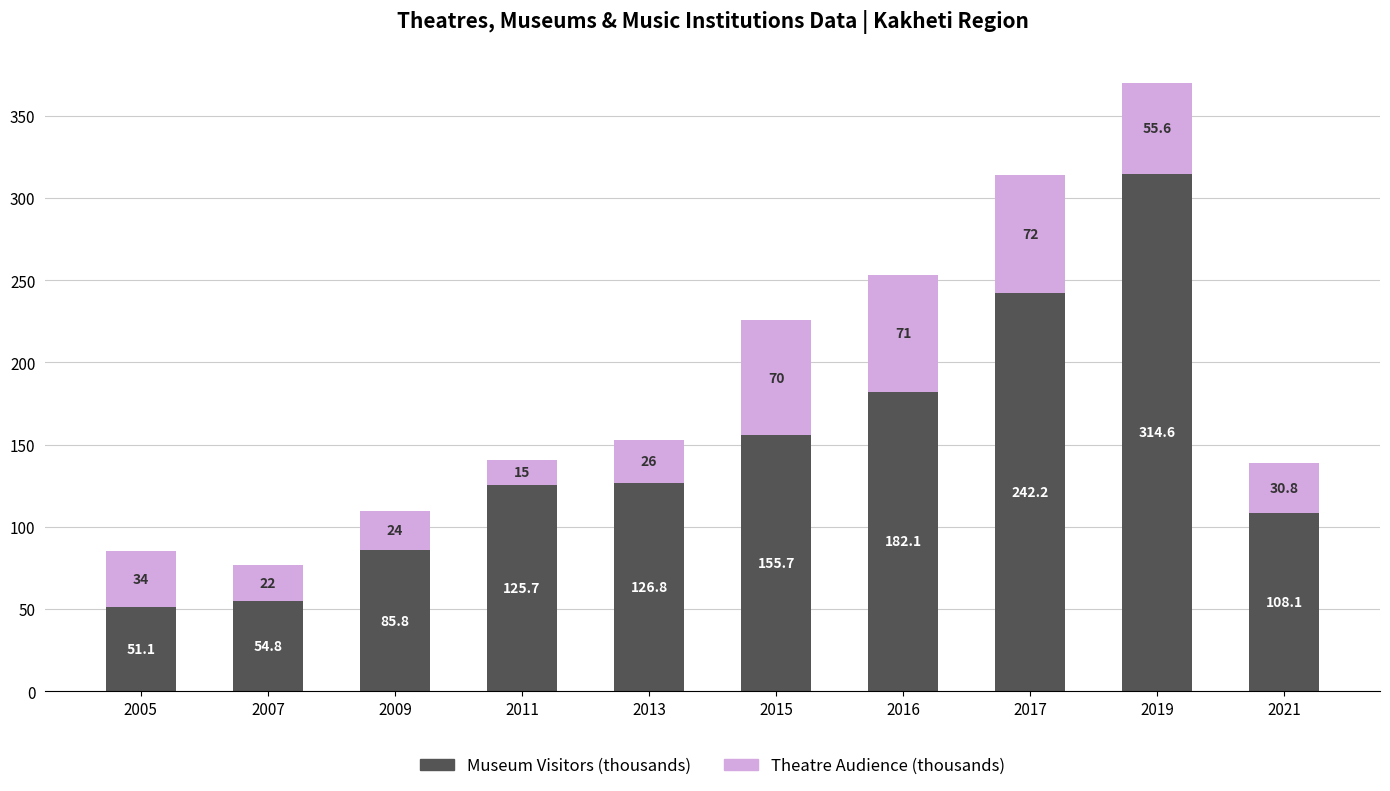

True or false: Museum Visitors (thousands) has a value of 25.8 at 2009.

False